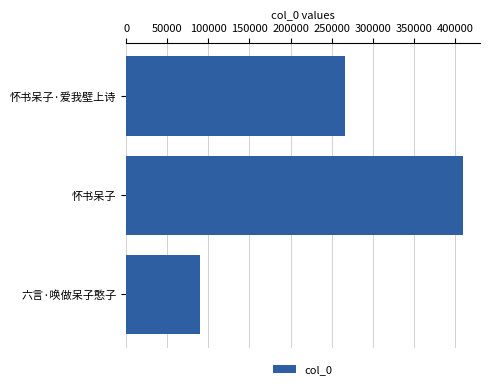

Reading top to bottom, what are all the values shown in this chart?

265940	409989	89706